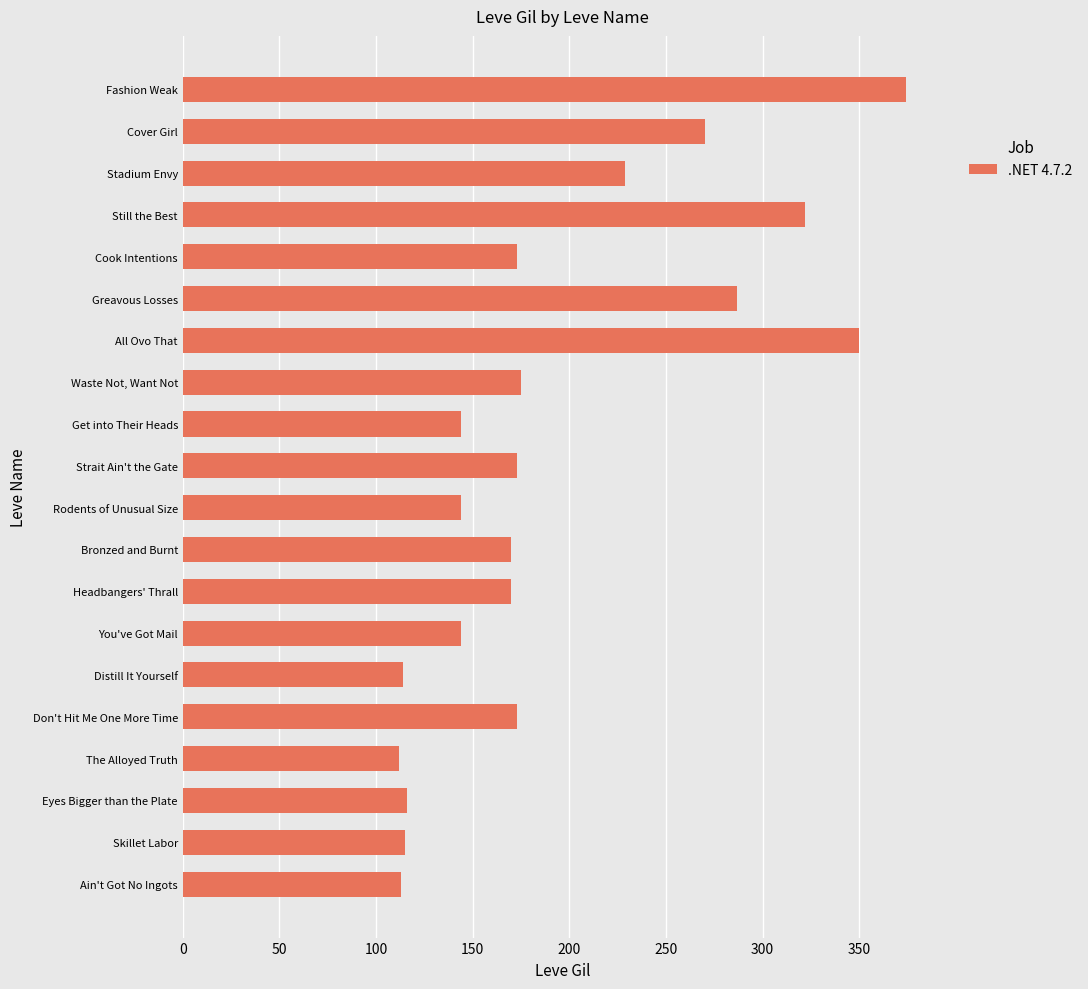

What is the average value?

193